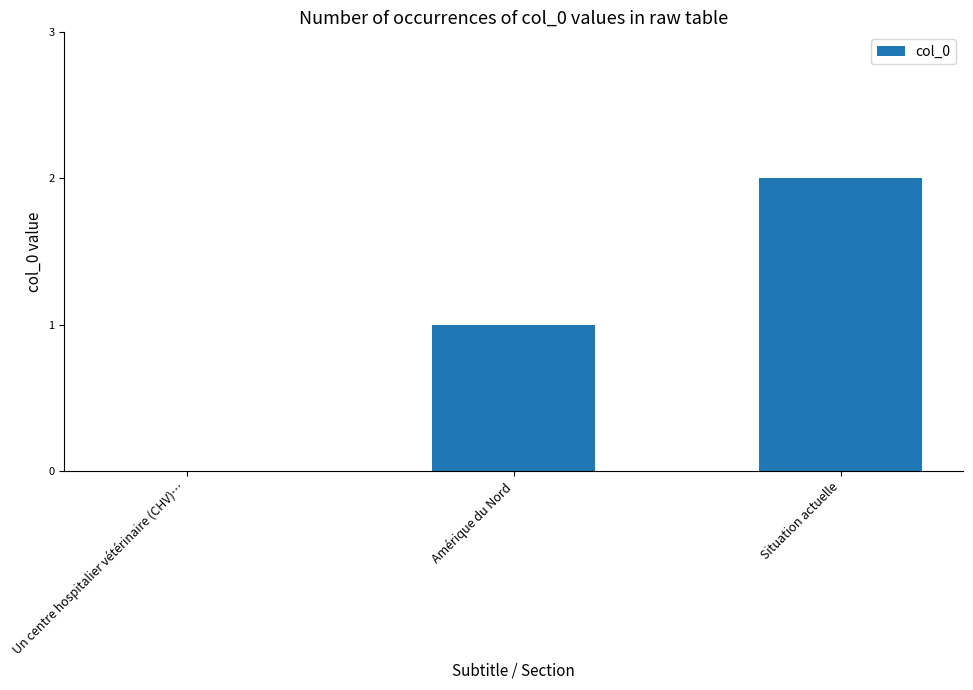

What is the change in value from Un centre hospitalier vétérinaire (CHV)… to Amérique du Nord?

+1